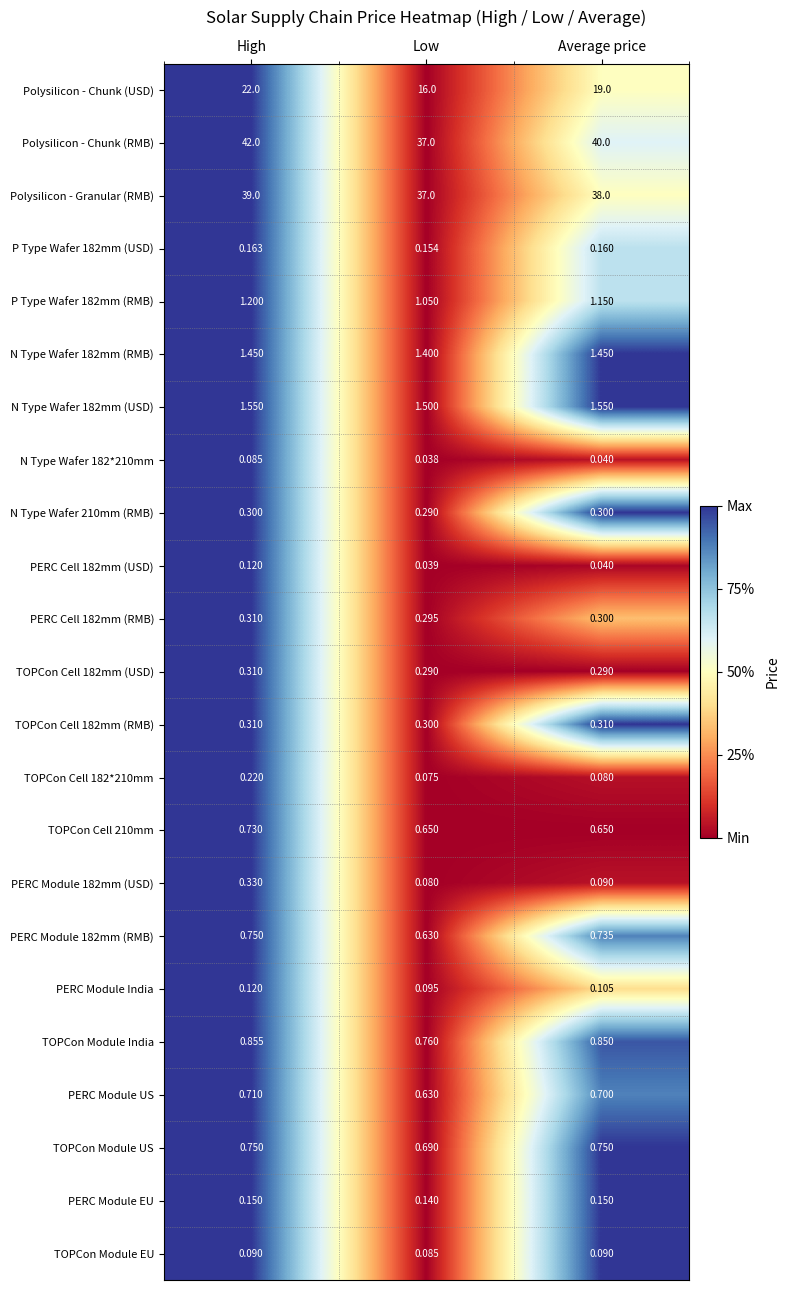

Is the value of PERC Cell 182mm (USD) at Average price greater than the value of TOPCon Cell 182mm (USD) at Low?

No